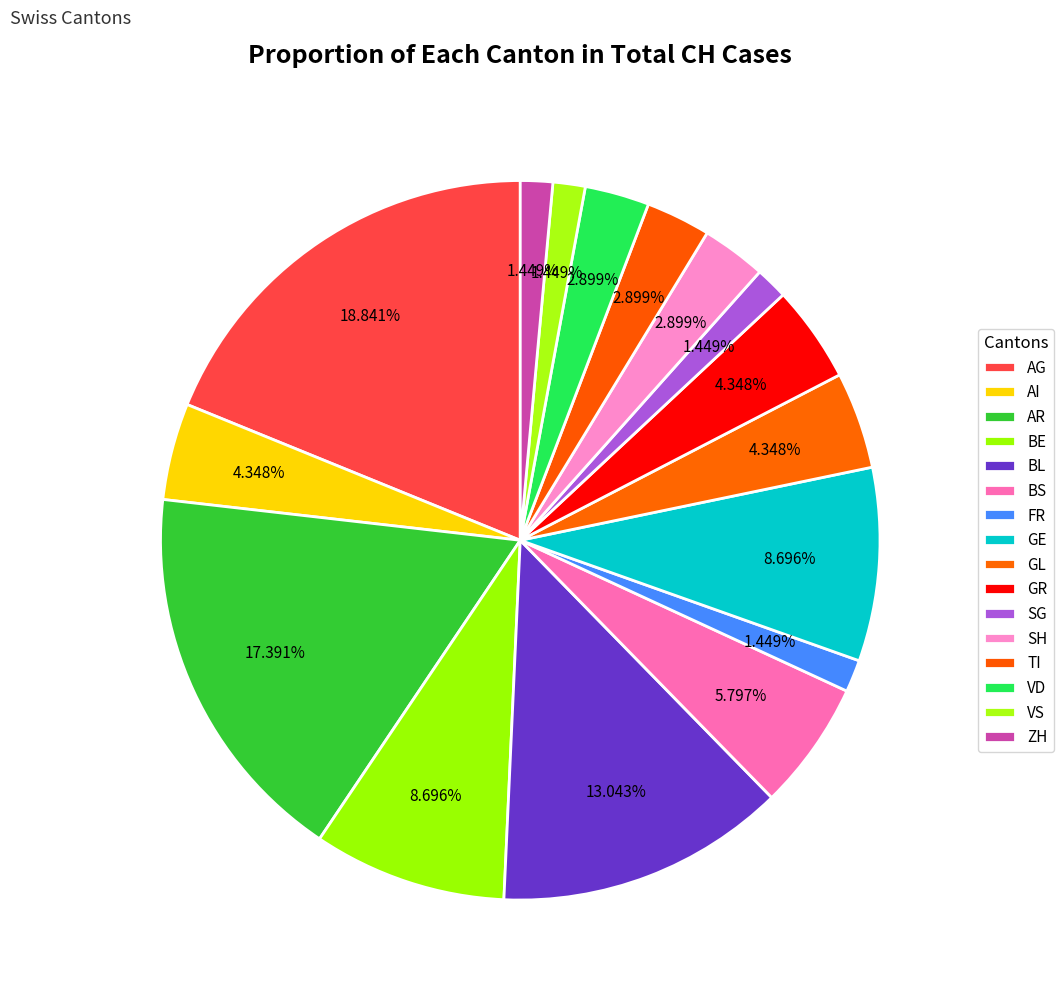

To the nearest percent, what percentage of the pie is GL?

4%